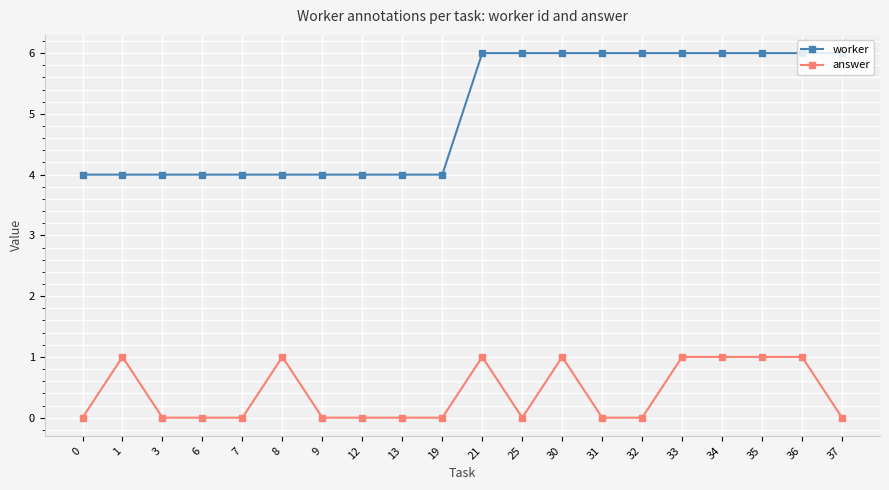

True or false: answer has more than 0 points higher than both neighbors.

True